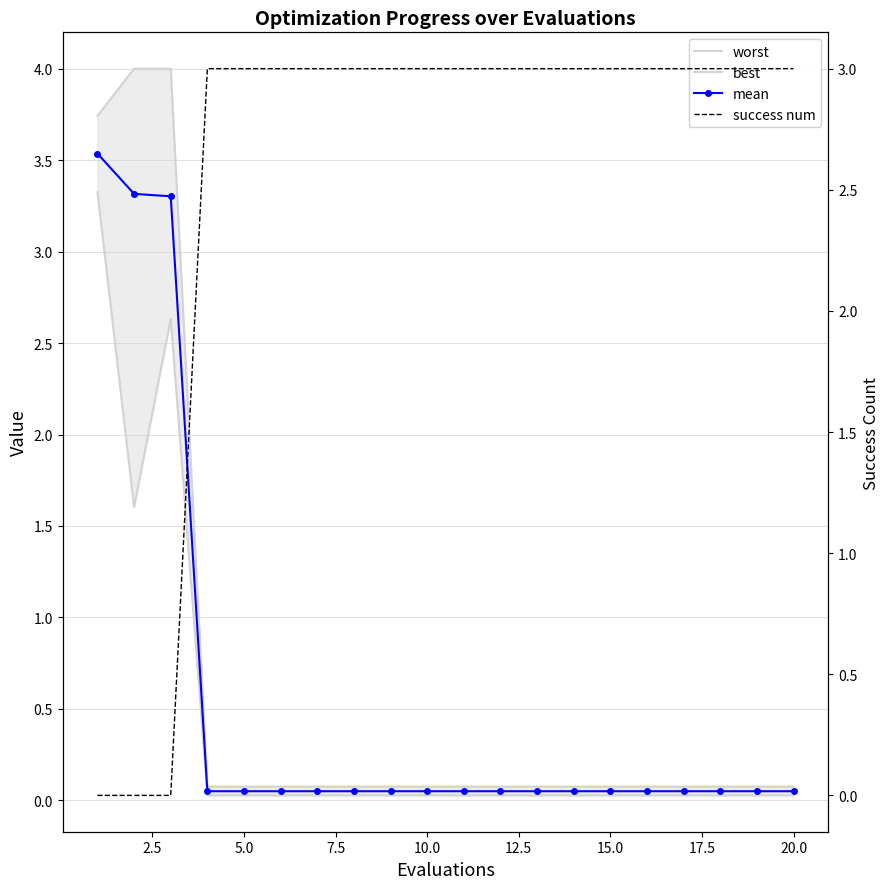

How many intersections are there between worst and success num?

1